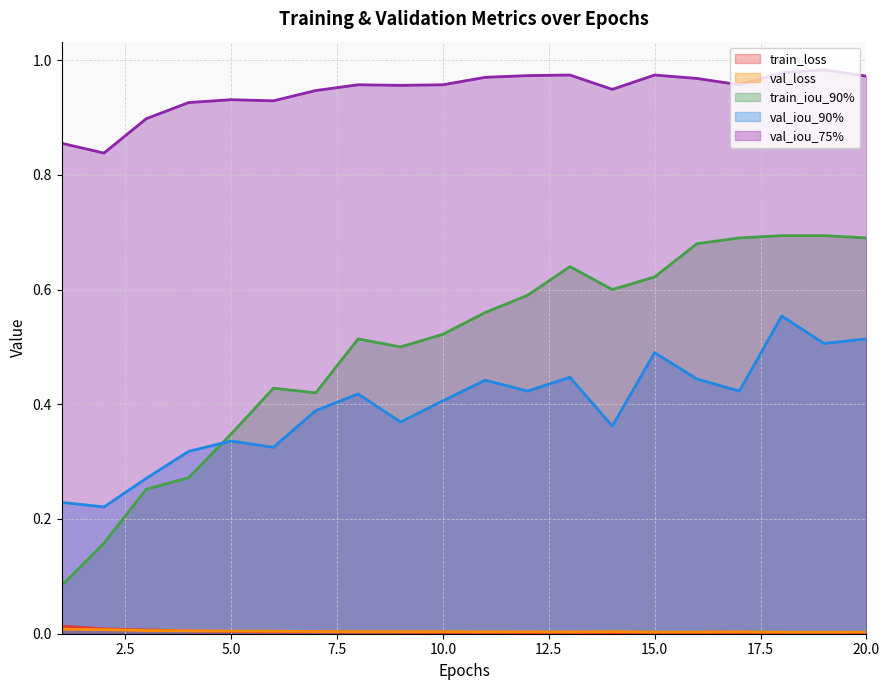

Is it true that val_iou_90% equals 0.4 at 16?

True